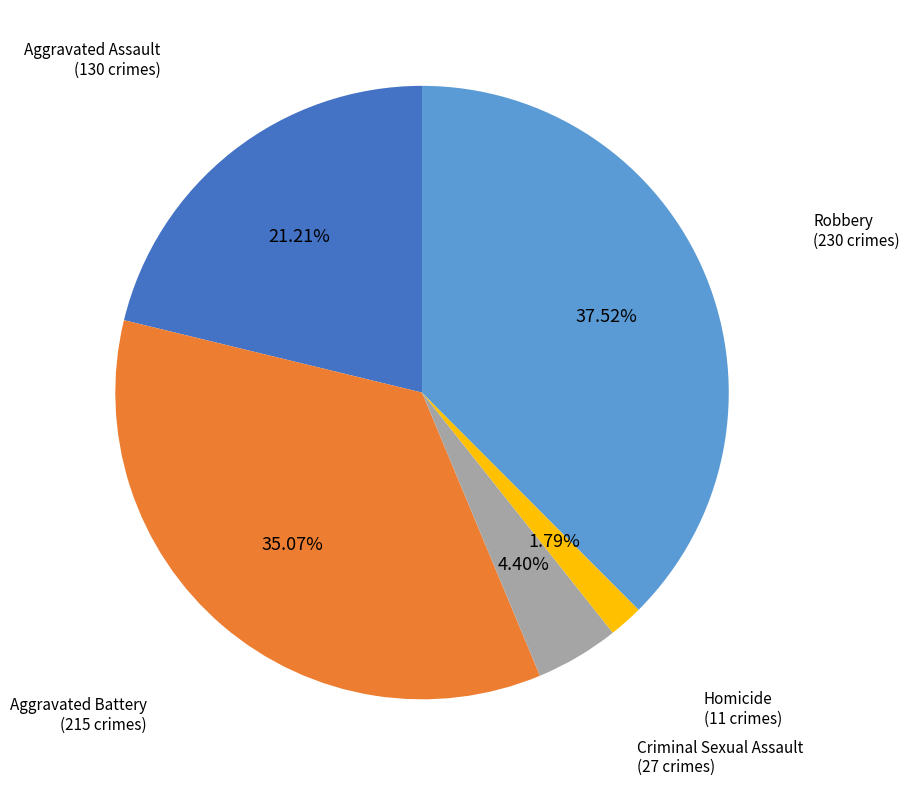

Between Homicide and Robbery, which is larger?

Robbery